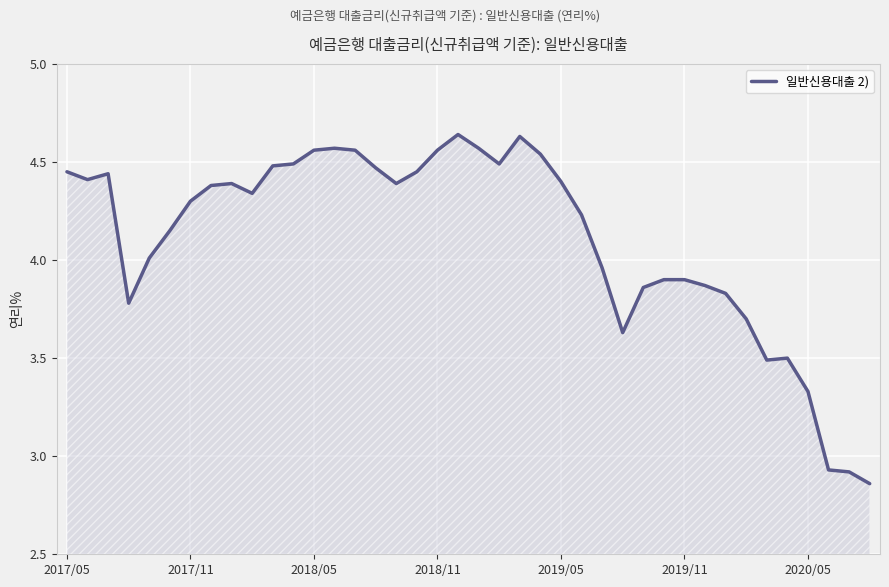

The value at 2018/05 is 8.2. True or false?

False